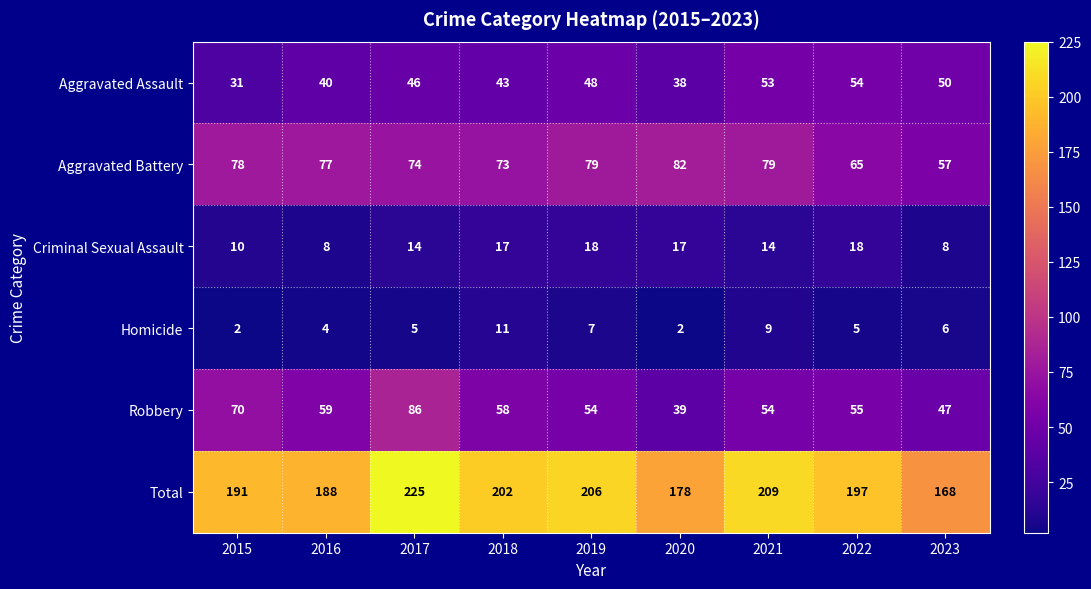

At how many categories does at least one series exceed 33?

9